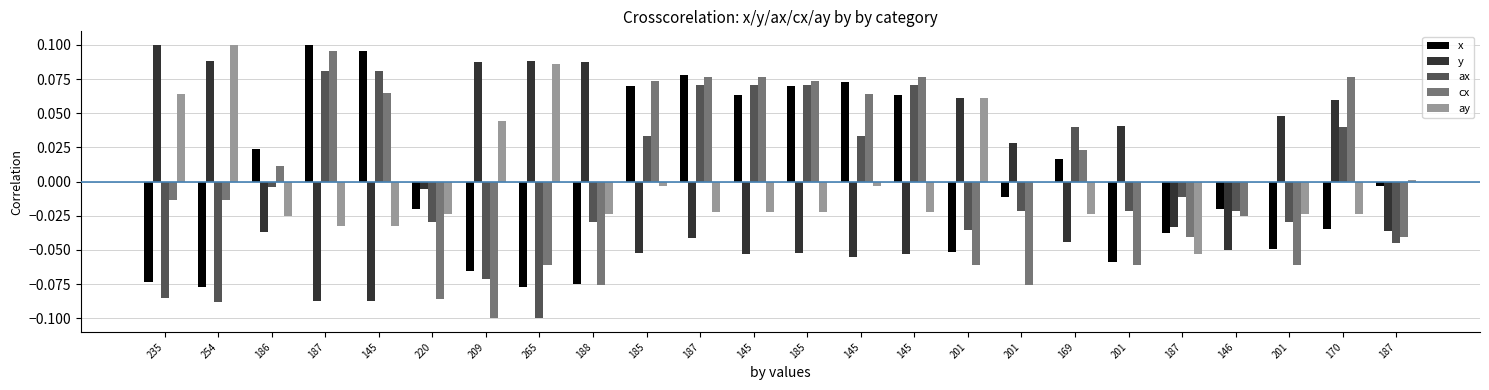

Is it true that ay equals -0.1 at 187?

True